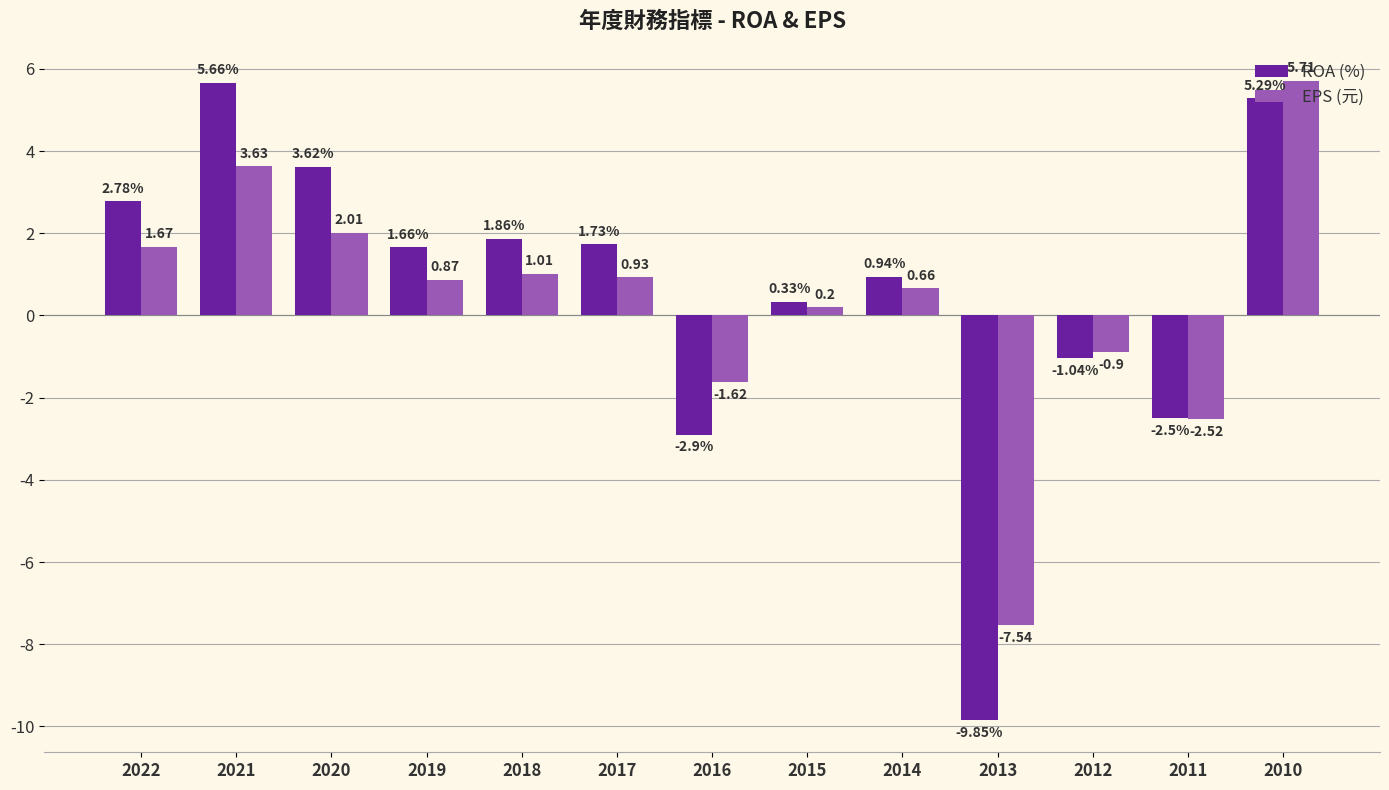

Rank the series at 2021 from lowest to highest value.

EPS (元), ROA (%)